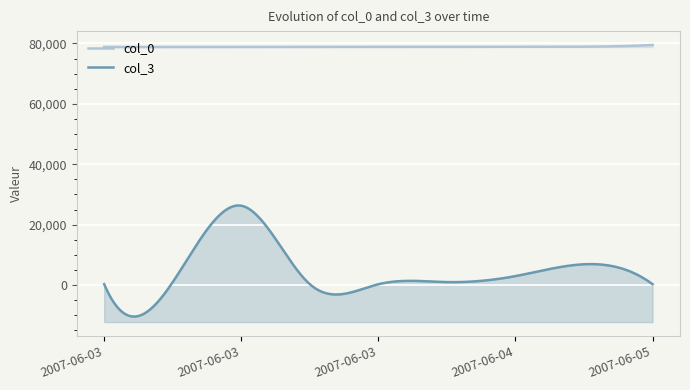

Reading left to right, extract all data points from this chart.

col_0: 78815	78816	78819	78834	78835	78836	78905	78917	79485
col_3: 292	1000	26272	292	292	1000	2984	6896	292